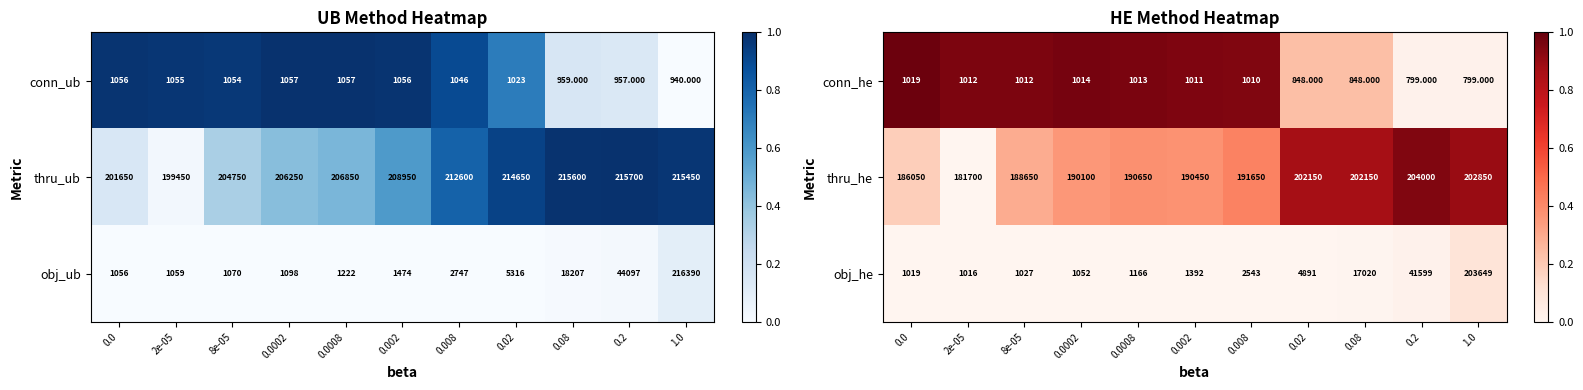

Is the value of thru_he at 2e-05 greater than the value of obj_he at 0.08?

Yes